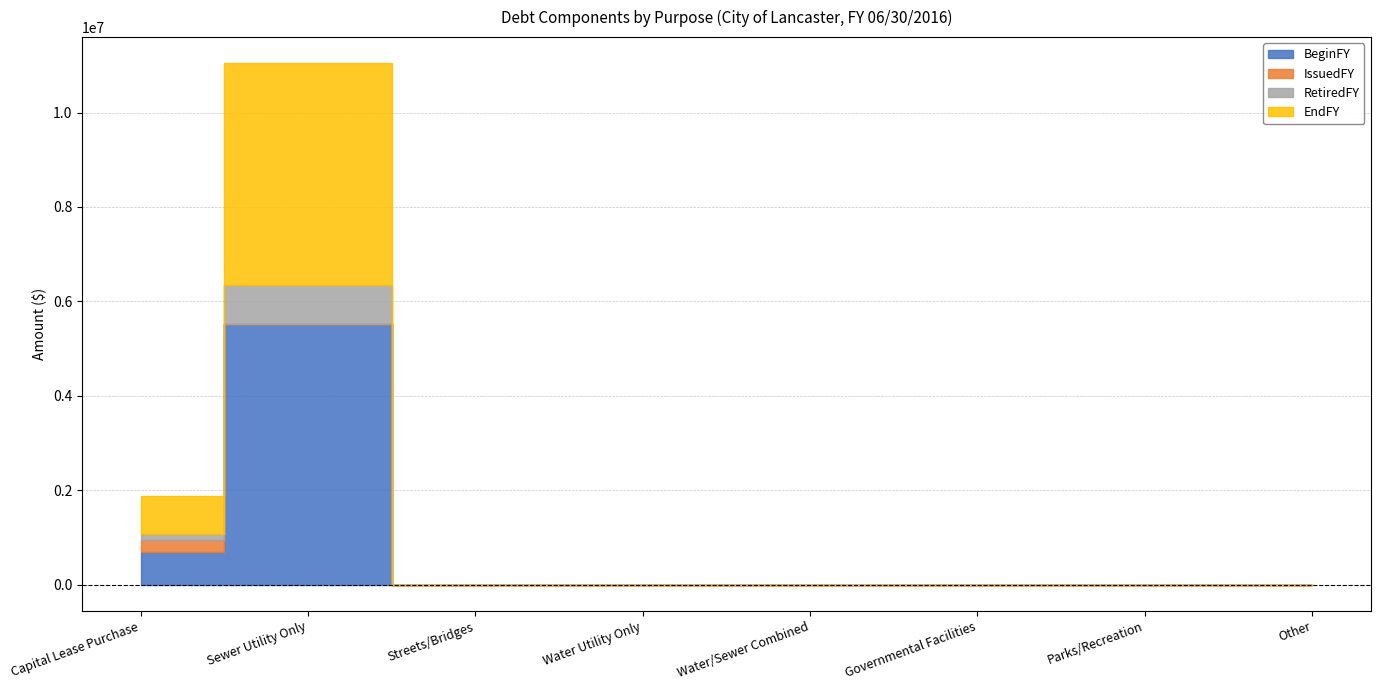

Is the value of BeginFY at Governmental Facilities greater than the value of IssuedFY at Capital Lease Purchase?

No